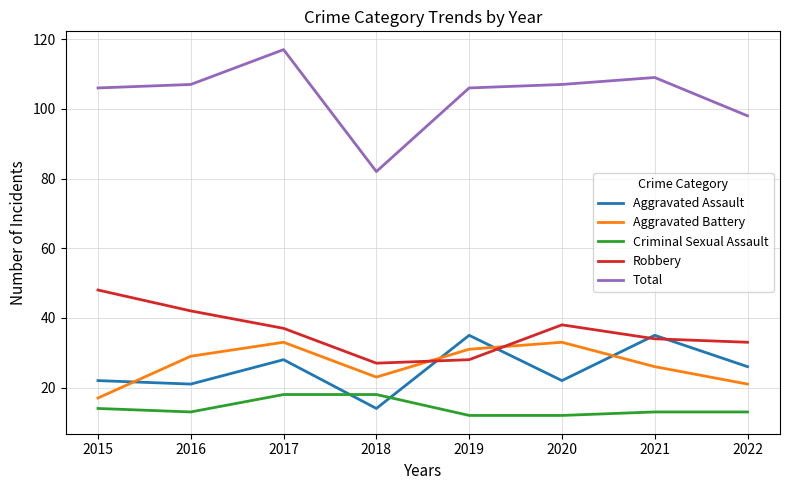

Which series has the largest total across all categories?

Total